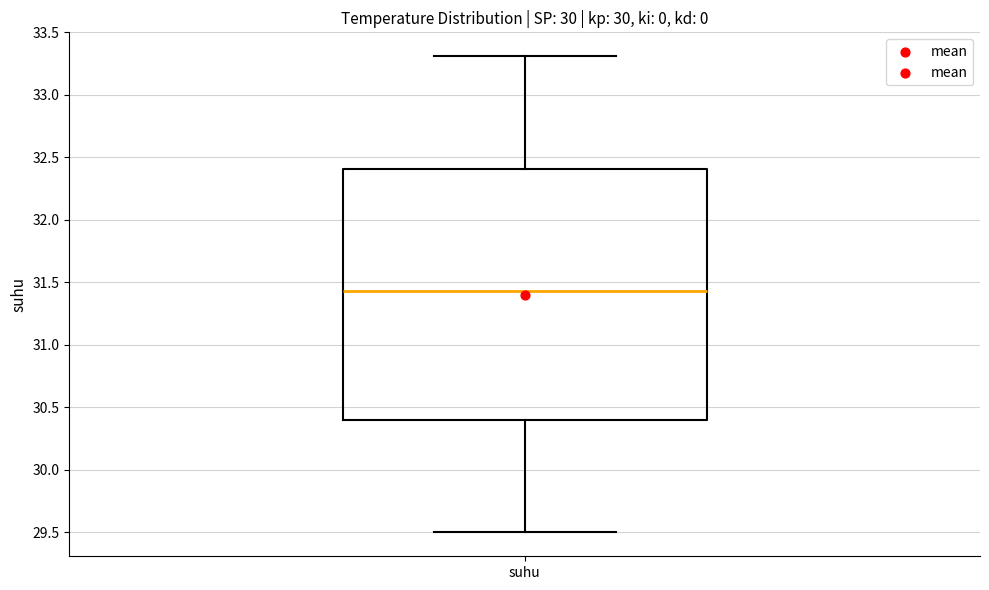

Where does the lower whisker of the box for suhu end on the y-axis? The values are not printed on the chart, so give them approximately, as read against the axis.

29.50